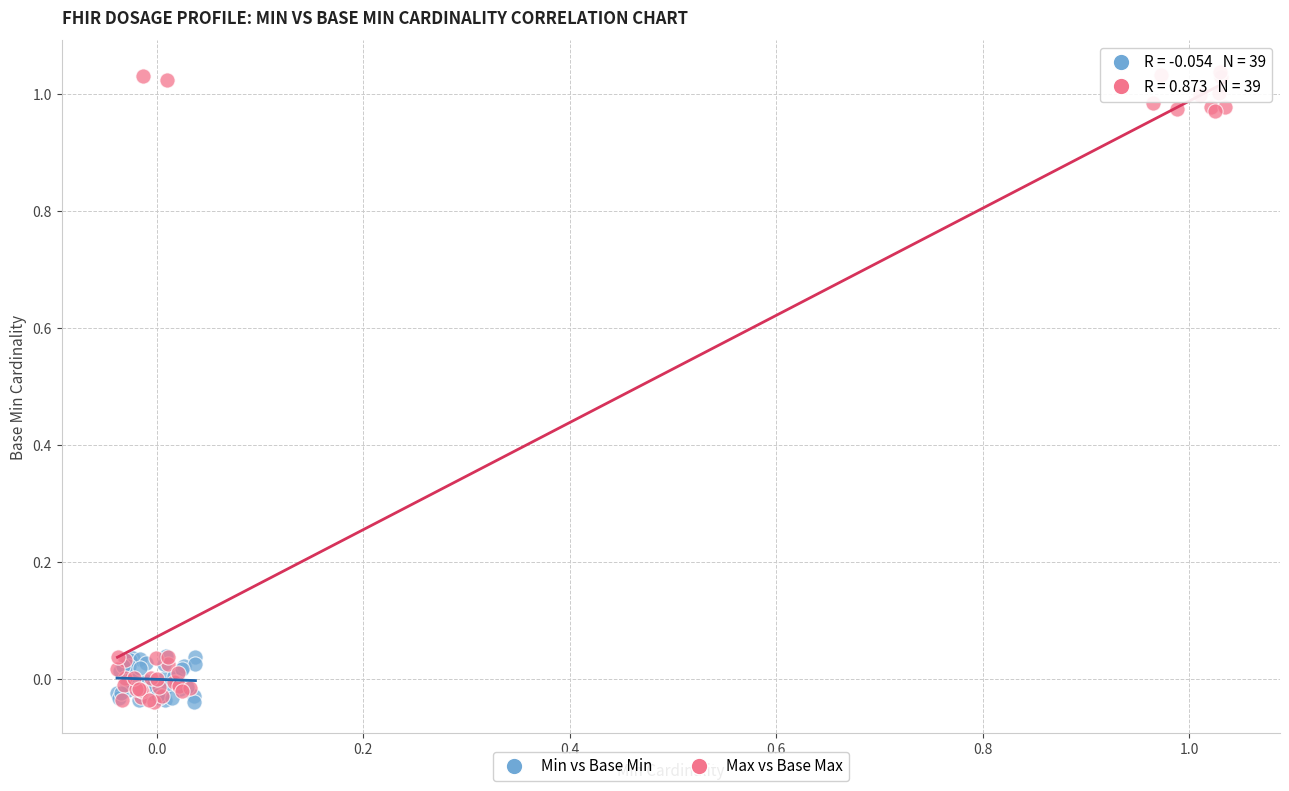

Which series has the widest spread of Y values?

Max vs Base Max